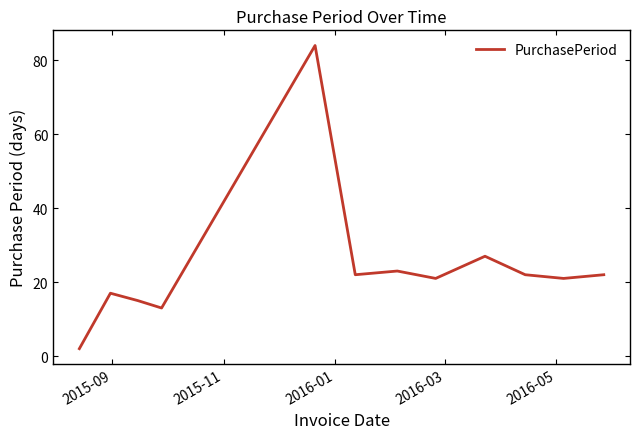

What is the difference between the maximum and minimum values?

82